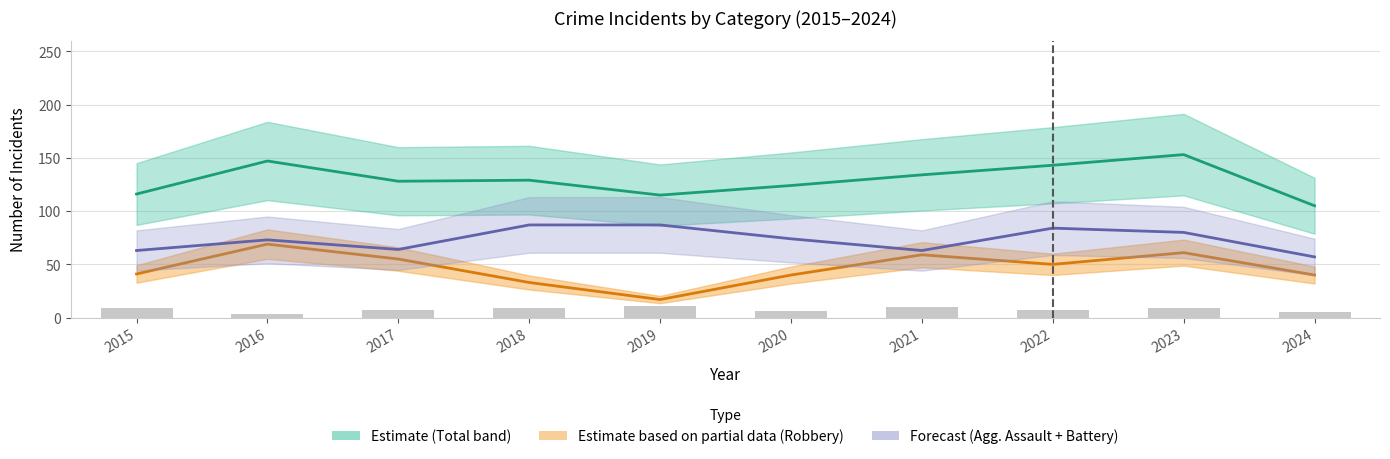

Is the value of Criminal Sexual Assault at 2015 greater than the value of Total at 2016?

No